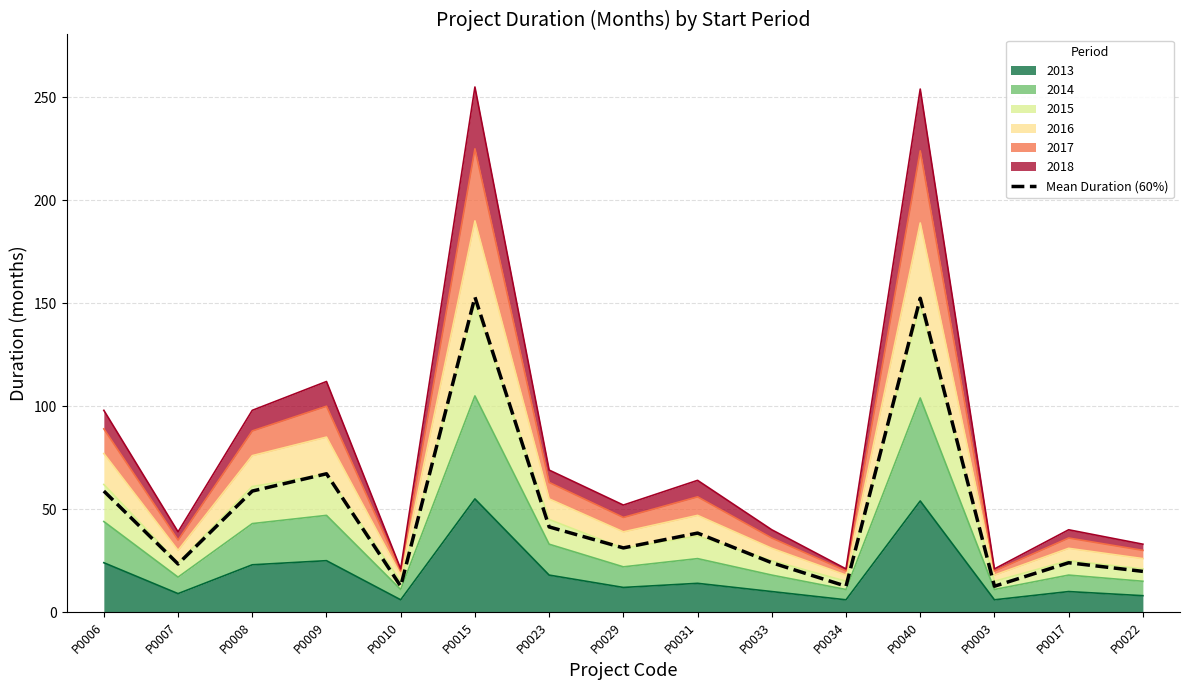

Count the number of categories in the chart.

15